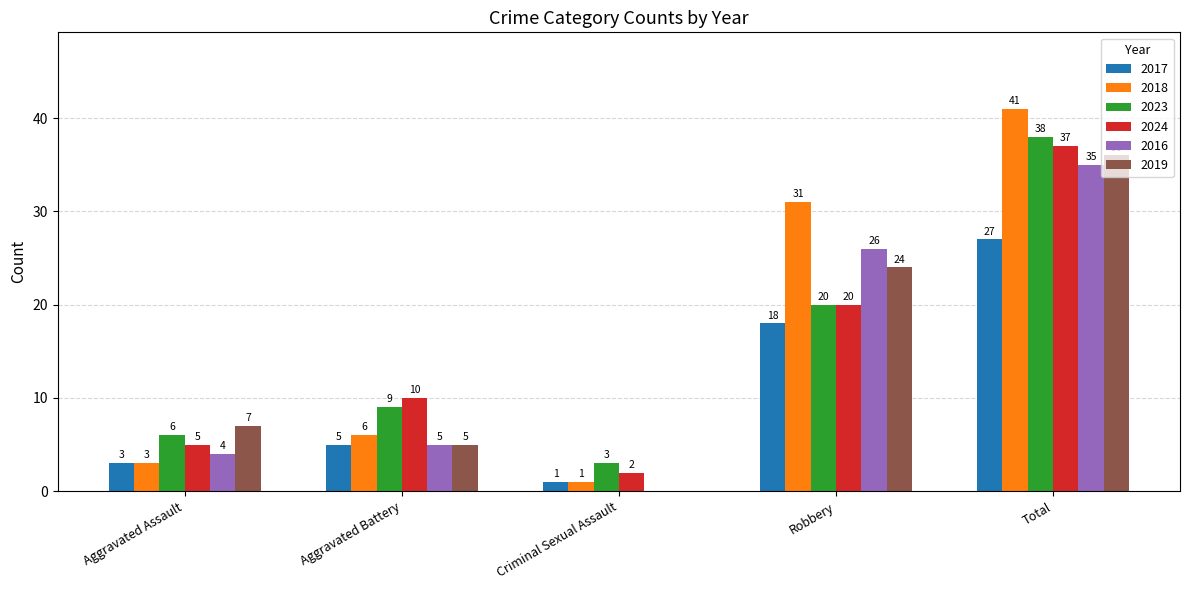

Read the 2024 value at Robbery, to the nearest 5.

20